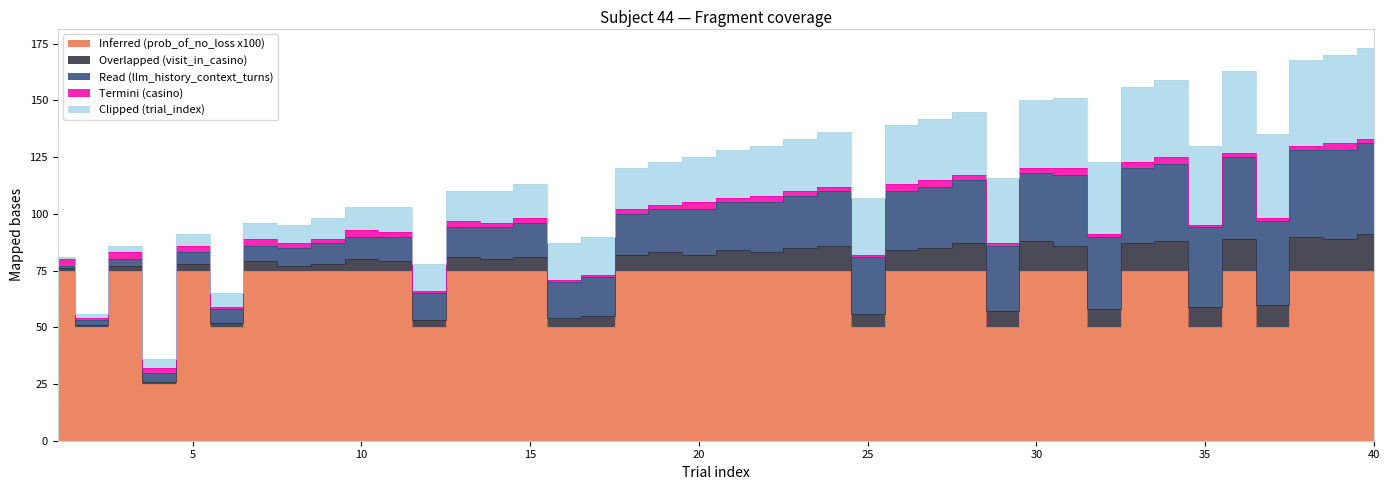

What is the maximum value shown in the chart?

75